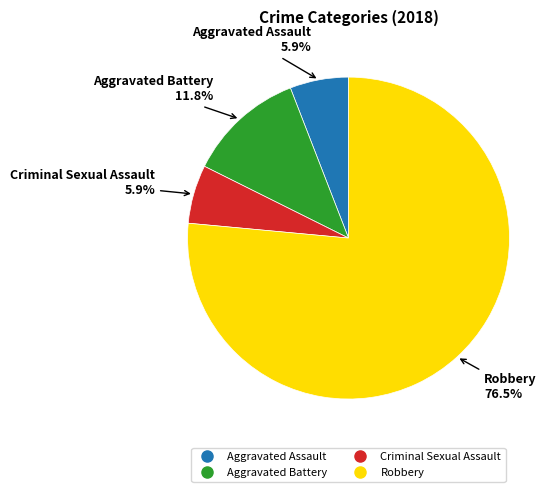

Count the number of slices in the pie.

4